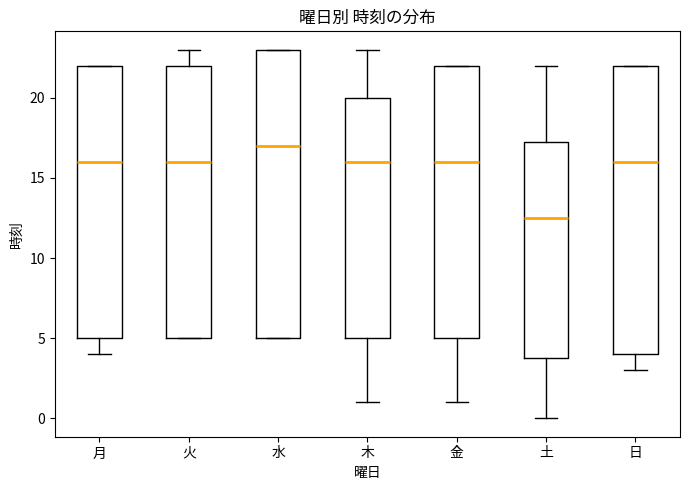

Reading left to right, transcribe this box plot: for each box, give where its median line is, the range the box spans, and where its two whiskers end, as read against the y-axis. The values are not printed on the chart, so give them approximately, as read against the axis.

月: median 16.0, box 5.0 to 22.0, whiskers 4.0 to 22.0
火: median 16.0, box 5.0 to 22.0, whiskers 5.0 to 23.0
水: median 17.0, box 5.0 to 23.0, whiskers 5.0 to 23.0
木: median 16.0, box 5.0 to 20.0, whiskers 1.0 to 23.0
金: median 16.0, box 5.0 to 22.0, whiskers 1.0 to 22.0
土: median 12.5, box 4.0 to 17.5, whiskers 0.0 to 22.0
日: median 16.0, box 4.0 to 22.0, whiskers 3.0 to 22.0